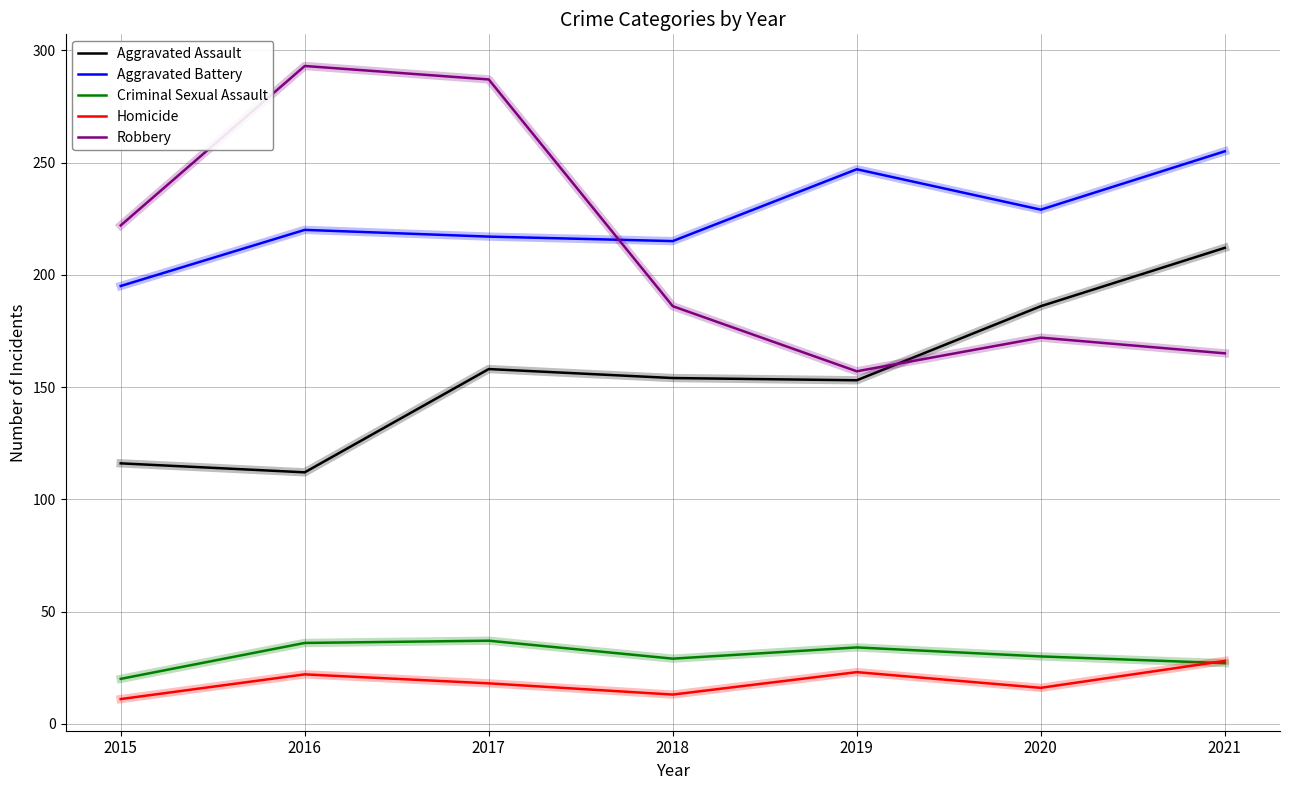

The Aggravated Battery series shows 195 at 2015. True or false?

True